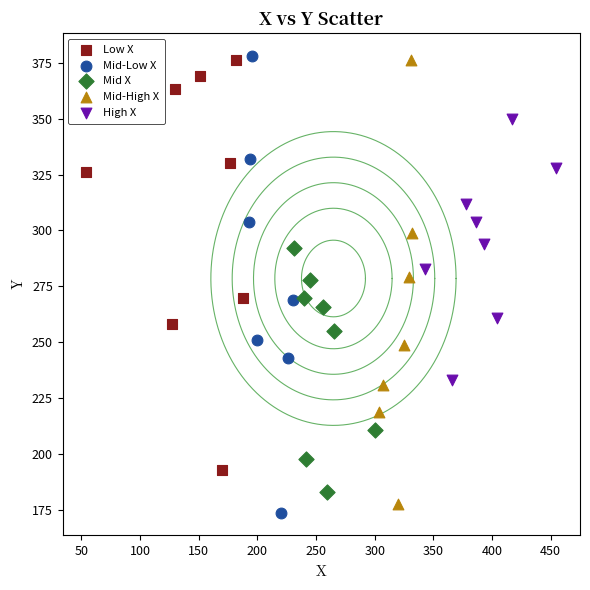

Which series has the largest Y range (max minus min)?

Mid-Low X